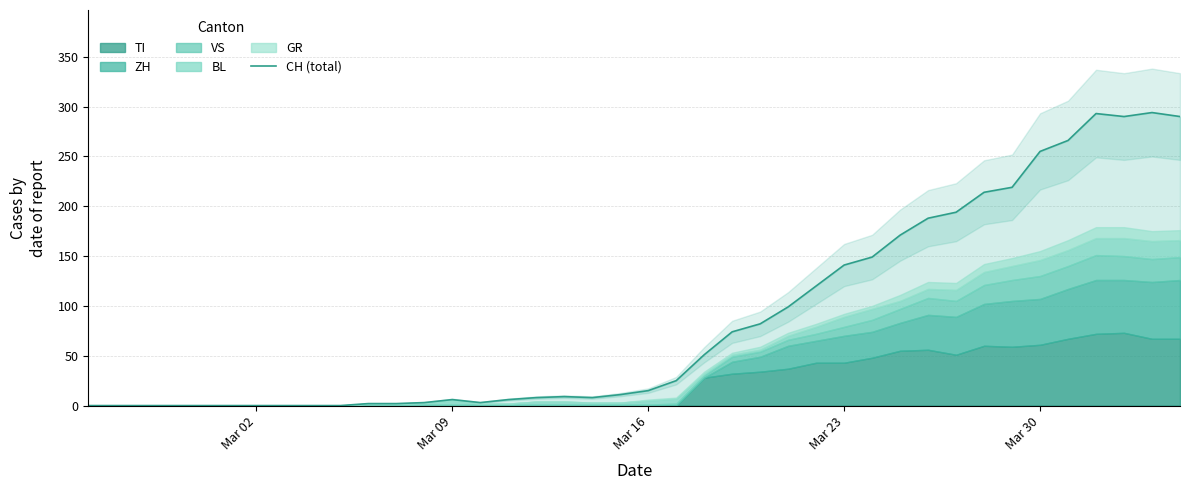

Reading left to right, extract all data points from this chart.

0	0	0	0	0	0	0	0	0	0	2	2	3	6	3	6	8	9	8	11	15	25	51	74	82	99	120	141	149	171	188	194	214	219	255	266	293	290	294	290